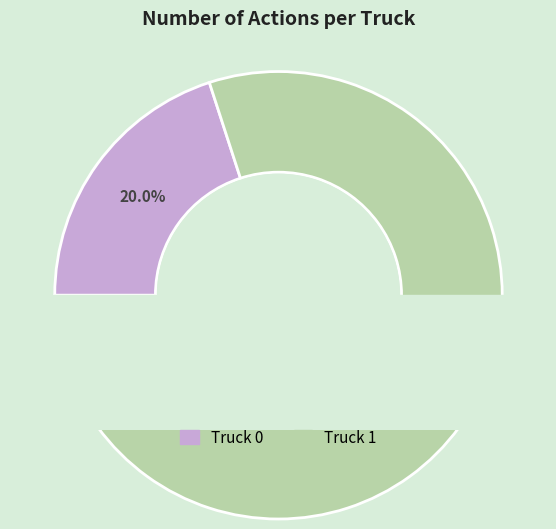

To the nearest percent, what percentage of the pie is Truck 1?

80%